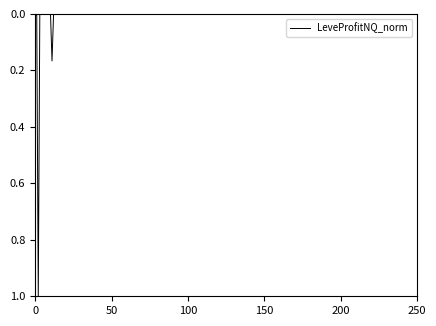

Does the chart have visible grid lines?

No